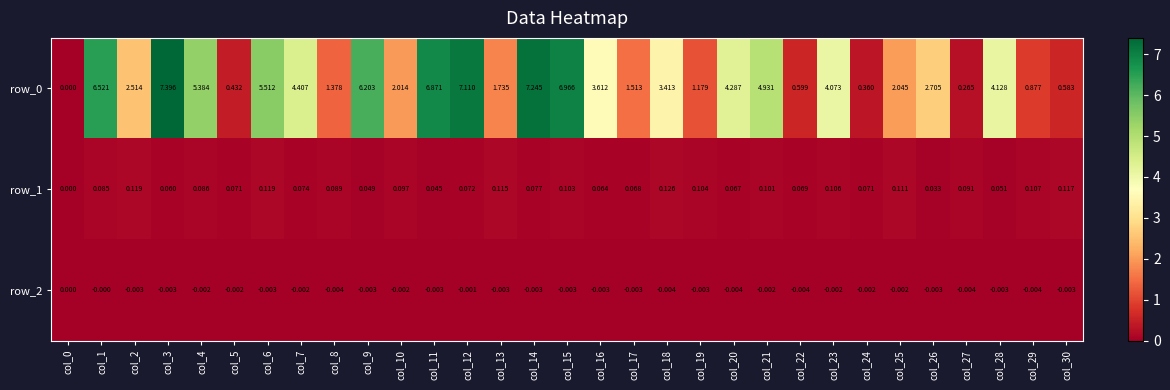

What is the total value across all series at col_26?

2.7